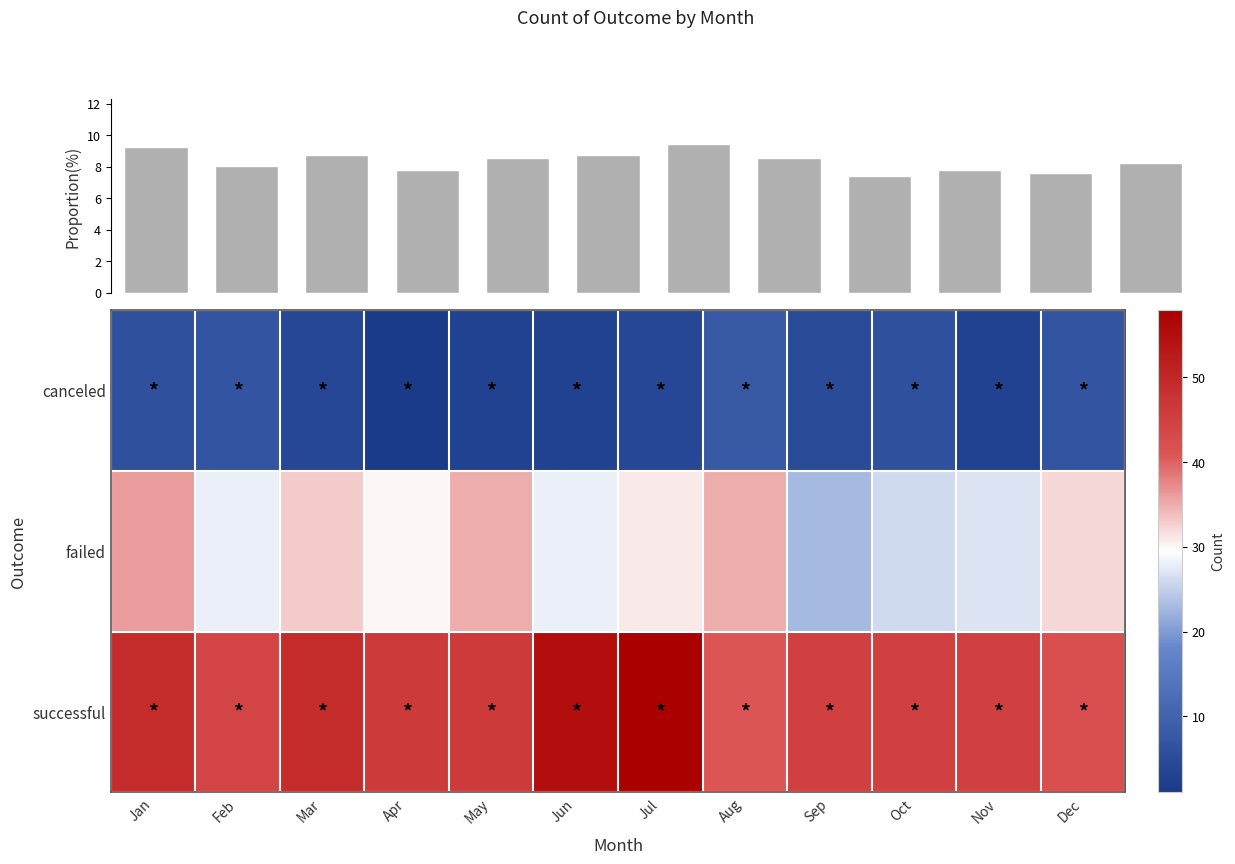

The value of failed at Jul is 43. True or false?

False